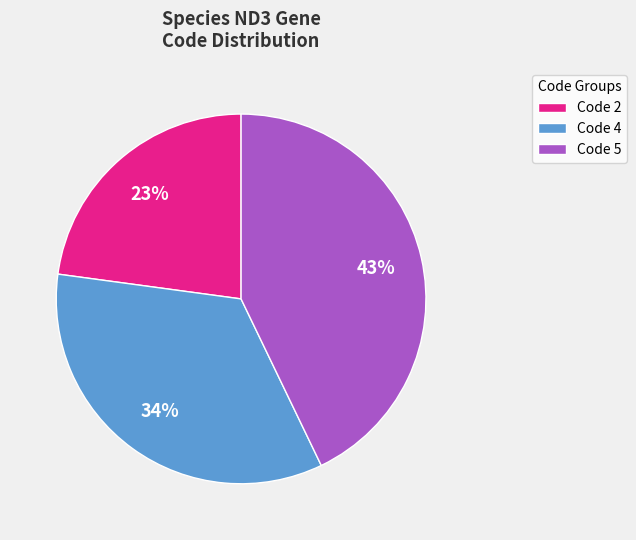

How many segments does this pie chart have?

3